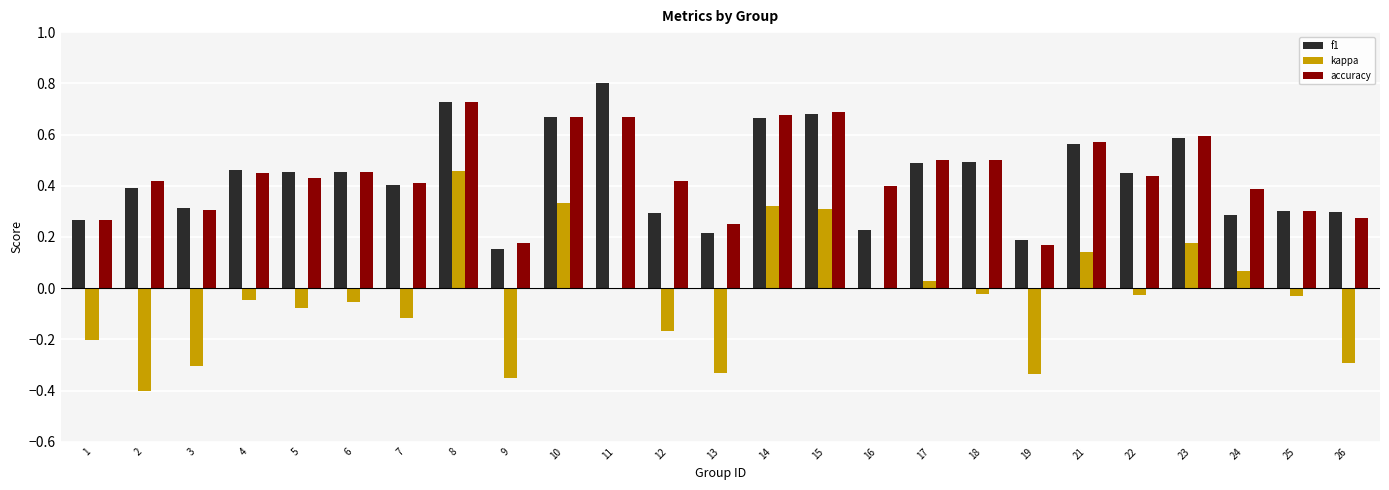

What is the sum of the f1 values at 8 and 6?

1.2